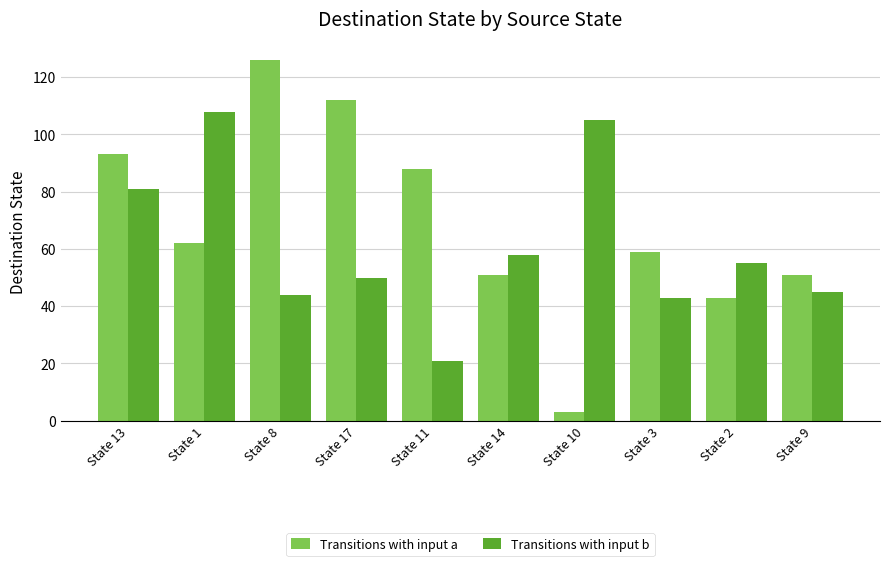

Which series has the largest range (max minus min)?

Transitions with input a